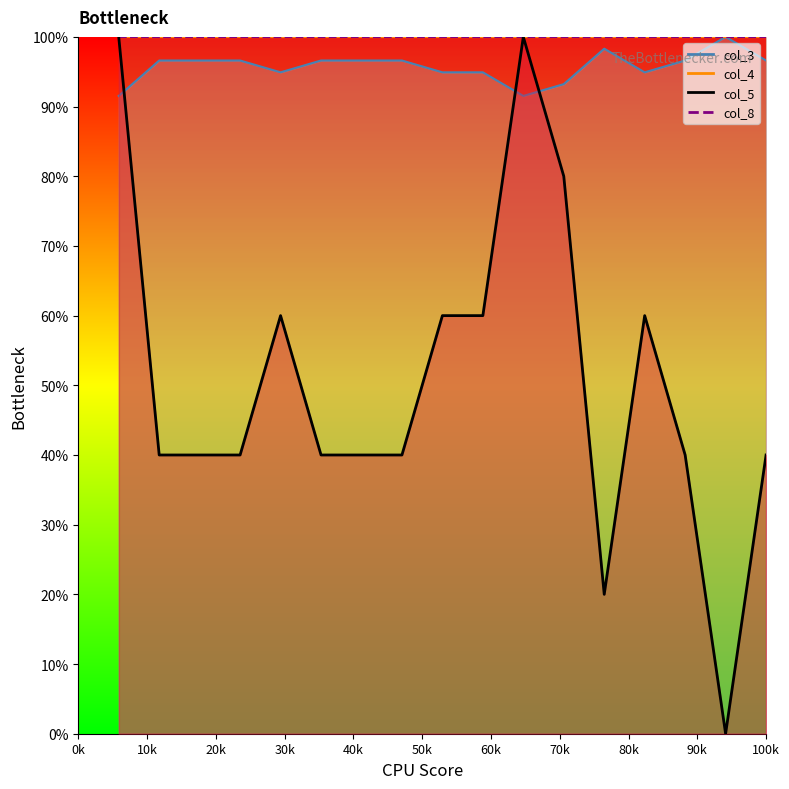

True or false: col_5_line has a value of 62.6 at 20k.

False